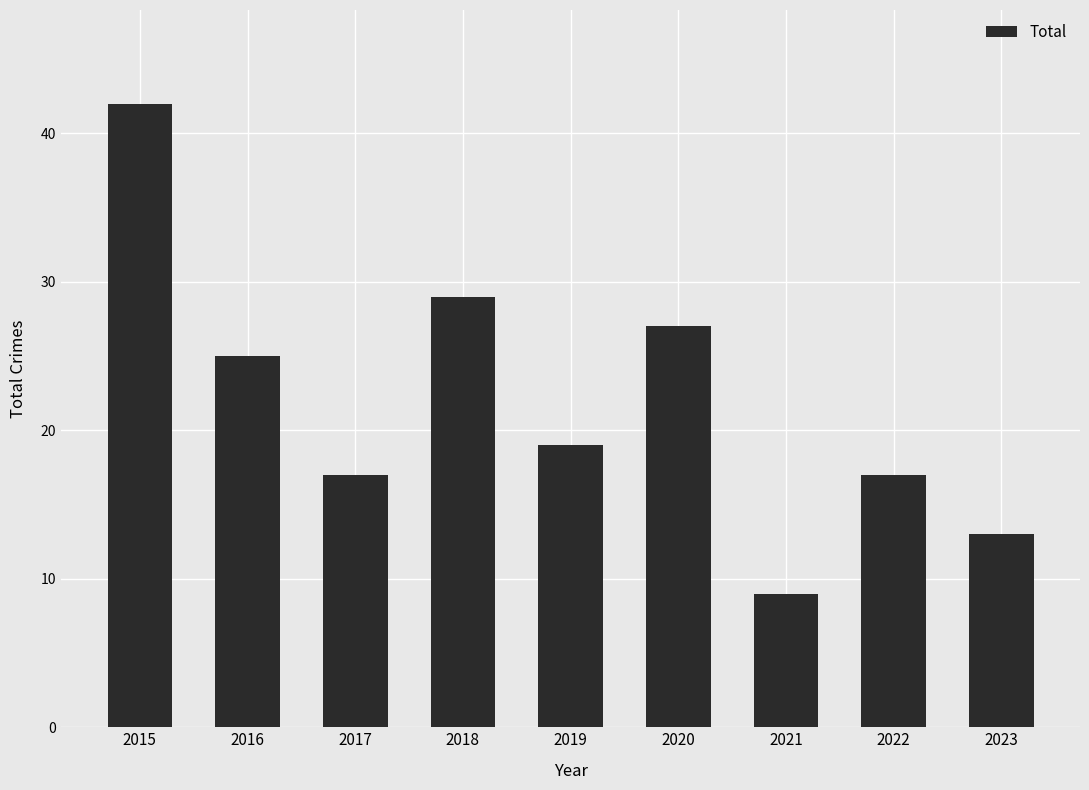

Which has a higher value, 2021 or 2022?

2022